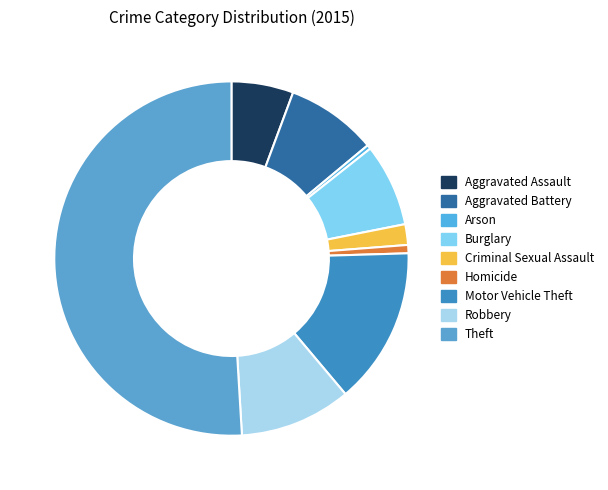

Combined, do Robbery and Criminal Sexual Assault account for over 50%?

No